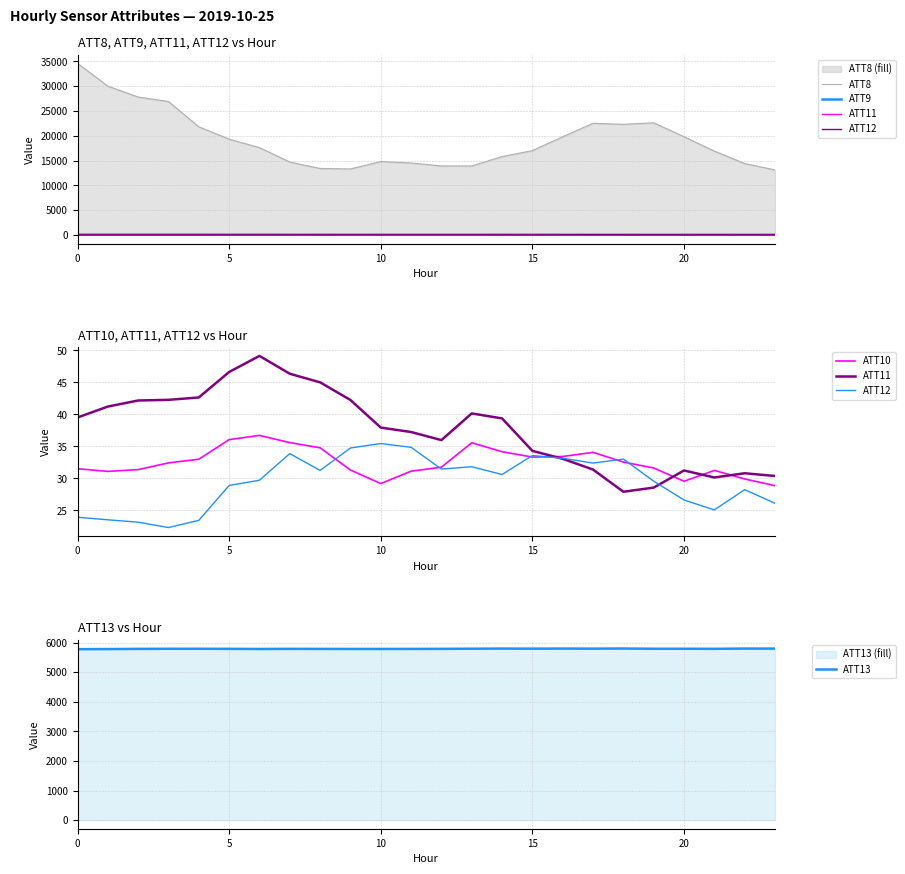

The value of ATT13 at 0 is 5776.9. True or false?

True